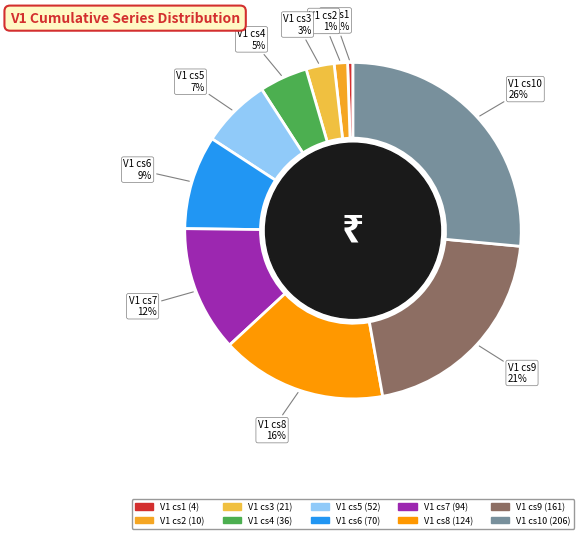

Count the number of slices in the pie.

10